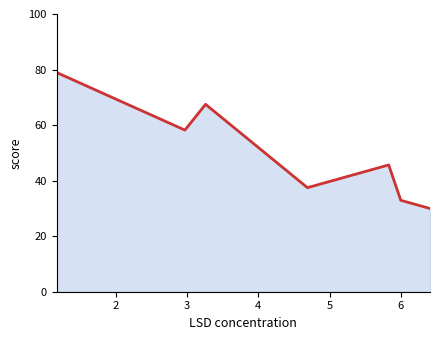

How many interior local valleys (lower than both neighbors) does the data have?

2